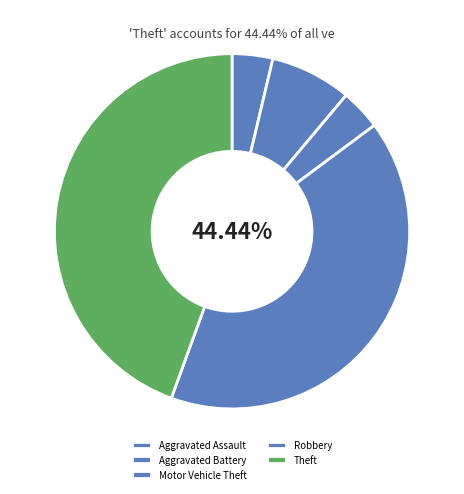

What is the total percentage of Motor Vehicle Theft and Aggravated Assault?

7.4%